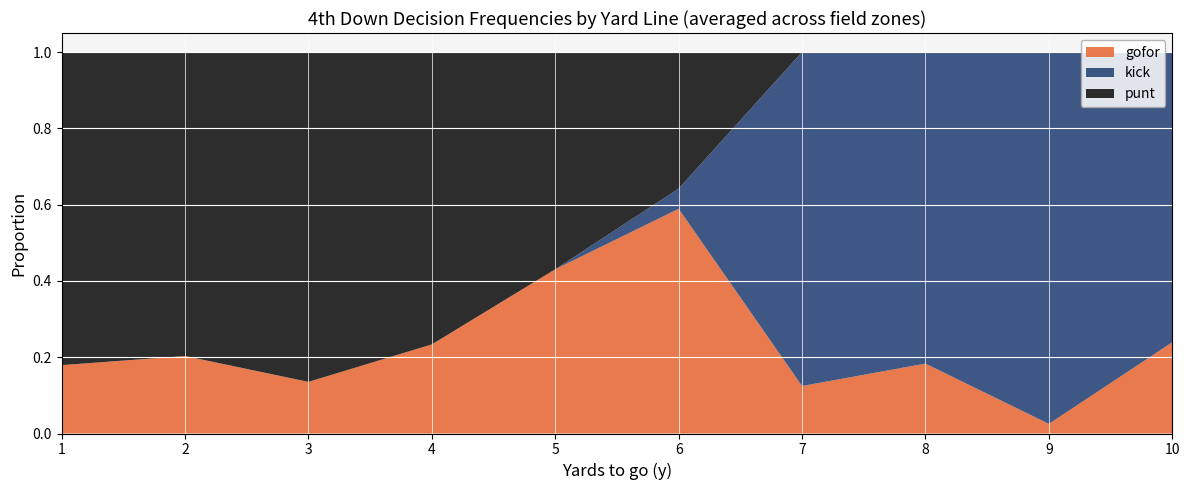

The gofor series shows 0.3 at 1. True or false?

False